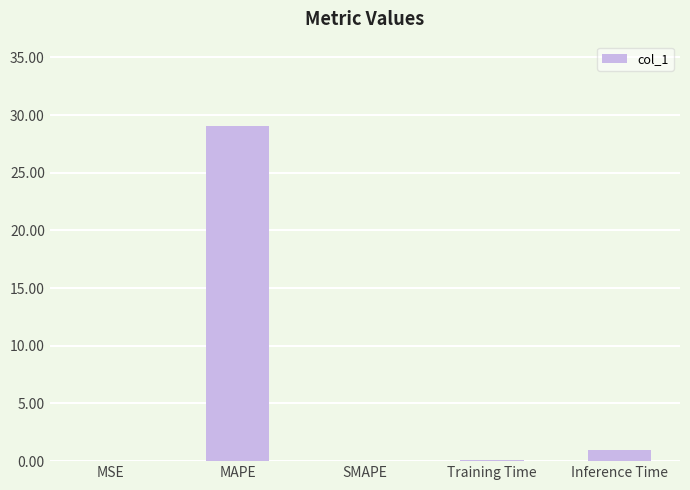

What is the sum of all values?

30.2